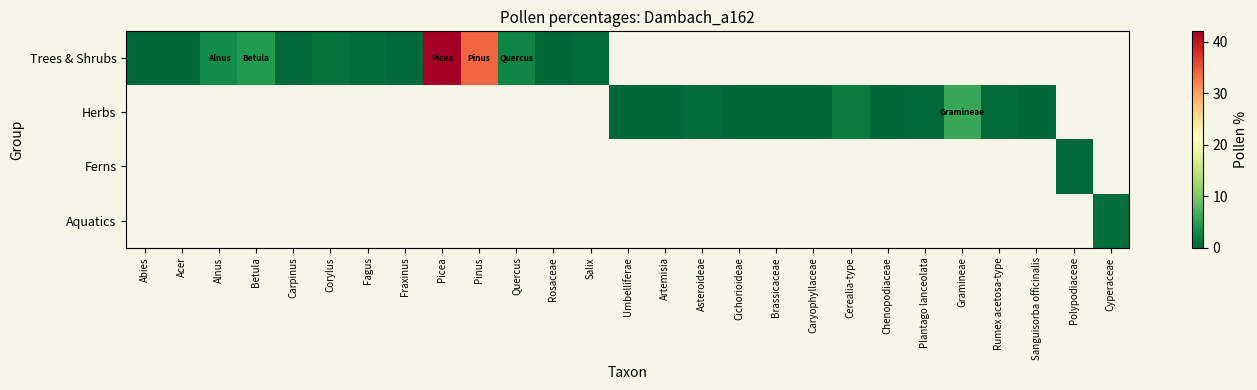

How many positive values does the Aquatics series have?

1